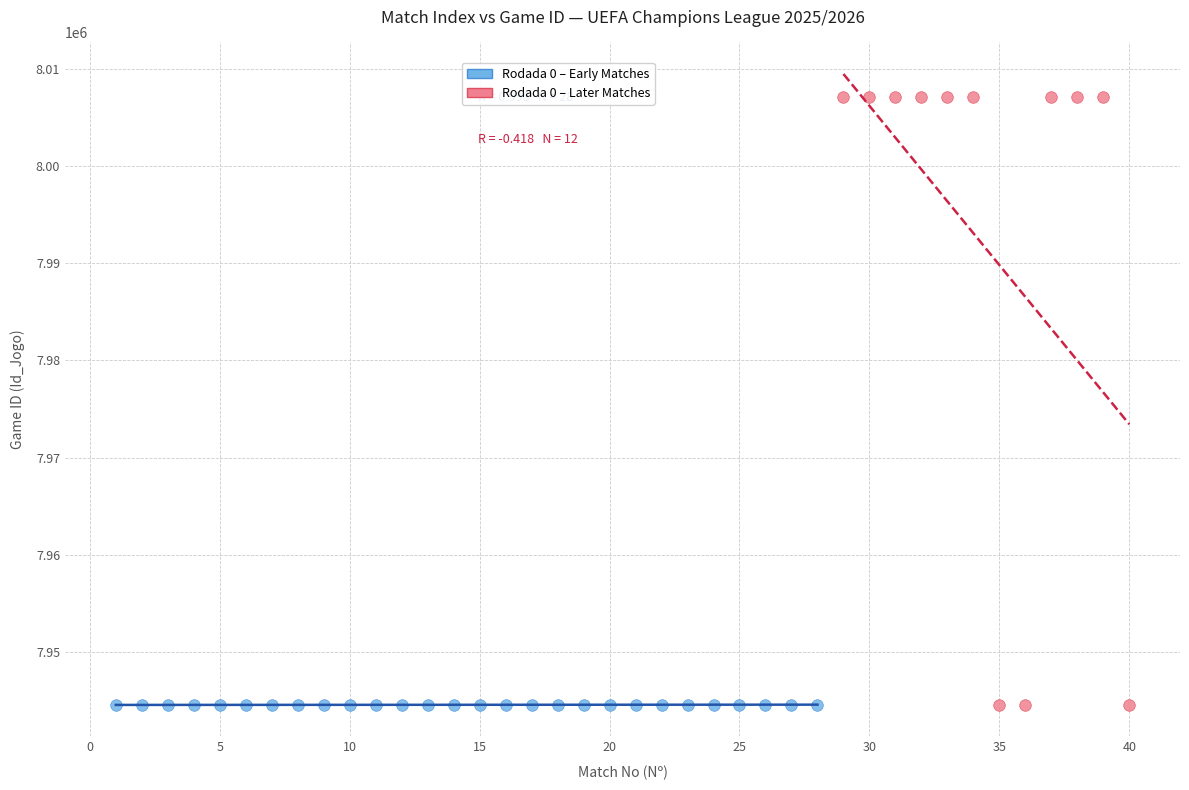

What are all the series names shown in the legend?

Rodada 0 – Early Matches, Rodada 0 – Later Matches